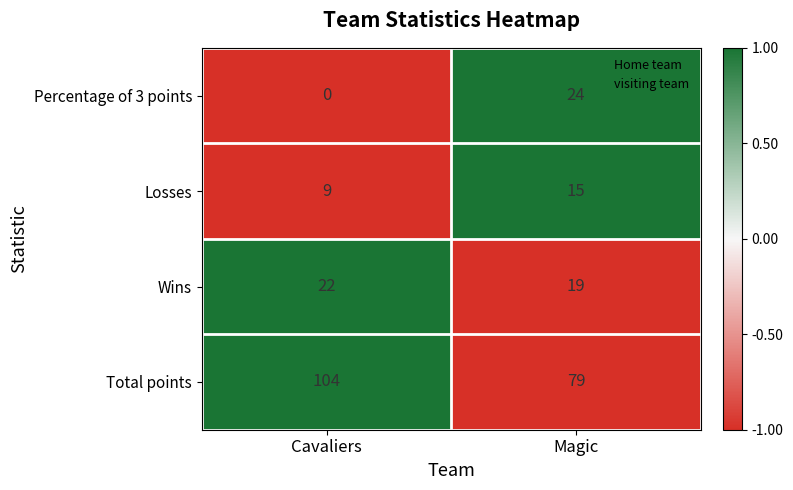

At which category does the chart reach its peak across all series?

Cavaliers